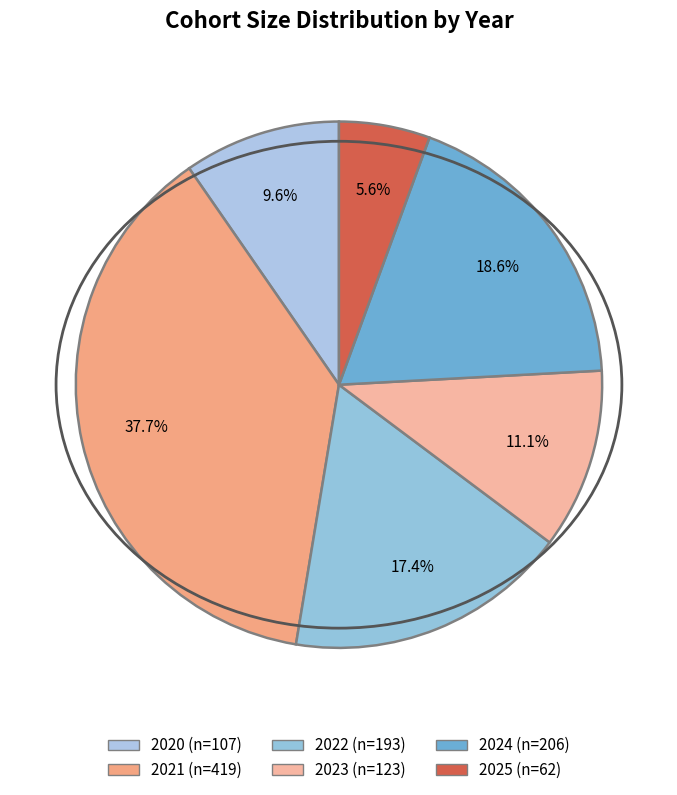

Is it true that 2025 is 1% of the pie?

False